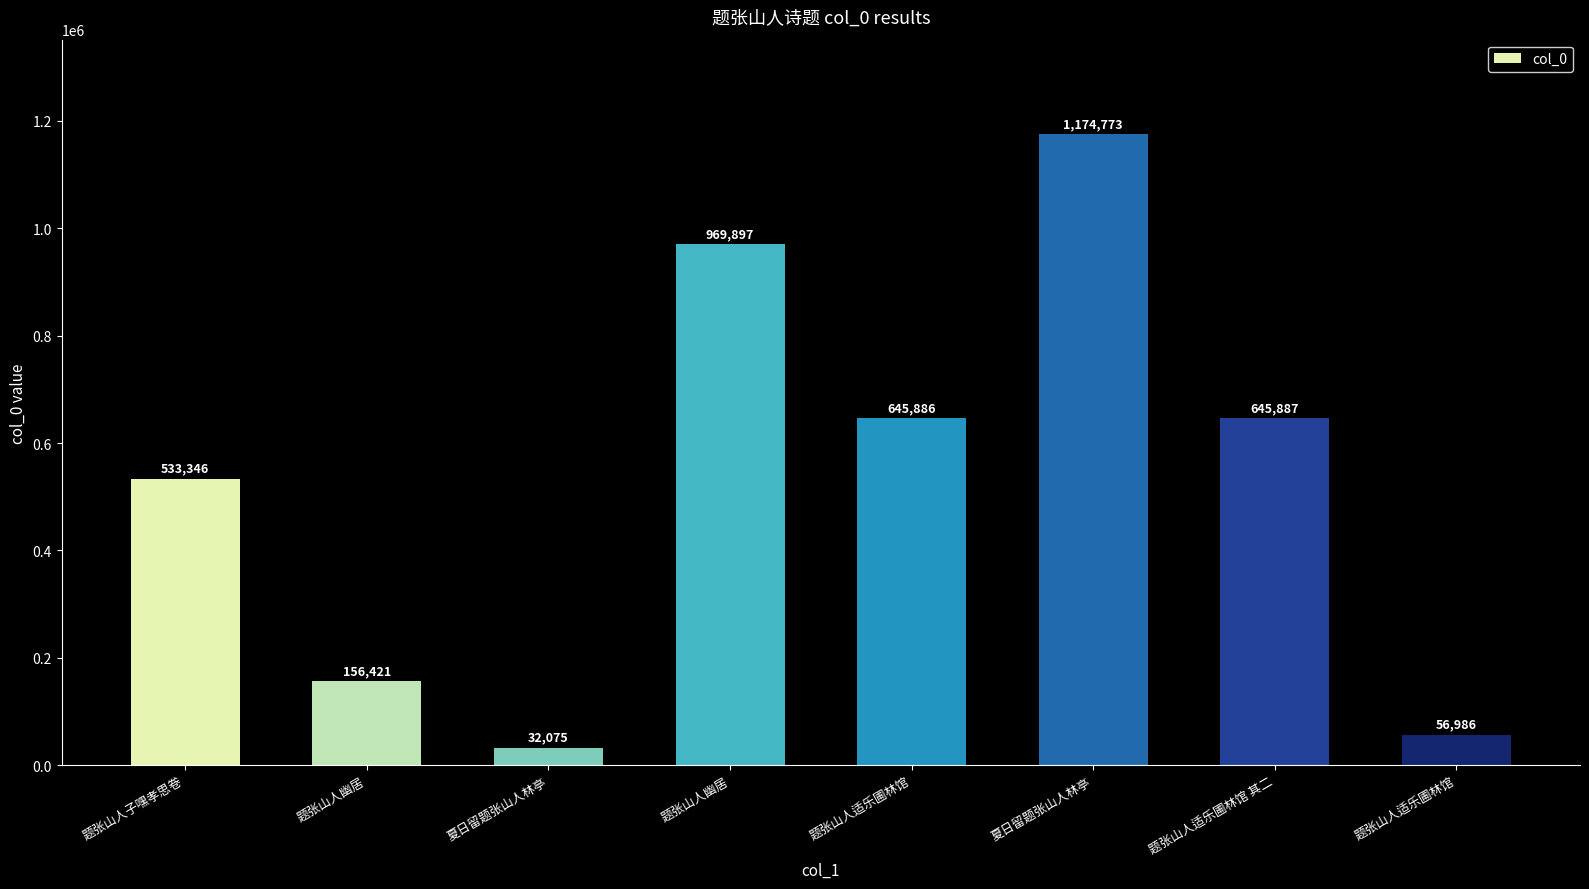

Rank the categories by value from lowest to highest.

夏日留题张山人林亭, 题张山人适乐圃林馆, 题张山人幽居, 题张山人子嘿孝思卷, 题张山人适乐圃林馆, 题张山人适乐圃林馆 其二, 题张山人幽居, 夏日留题张山人林亭